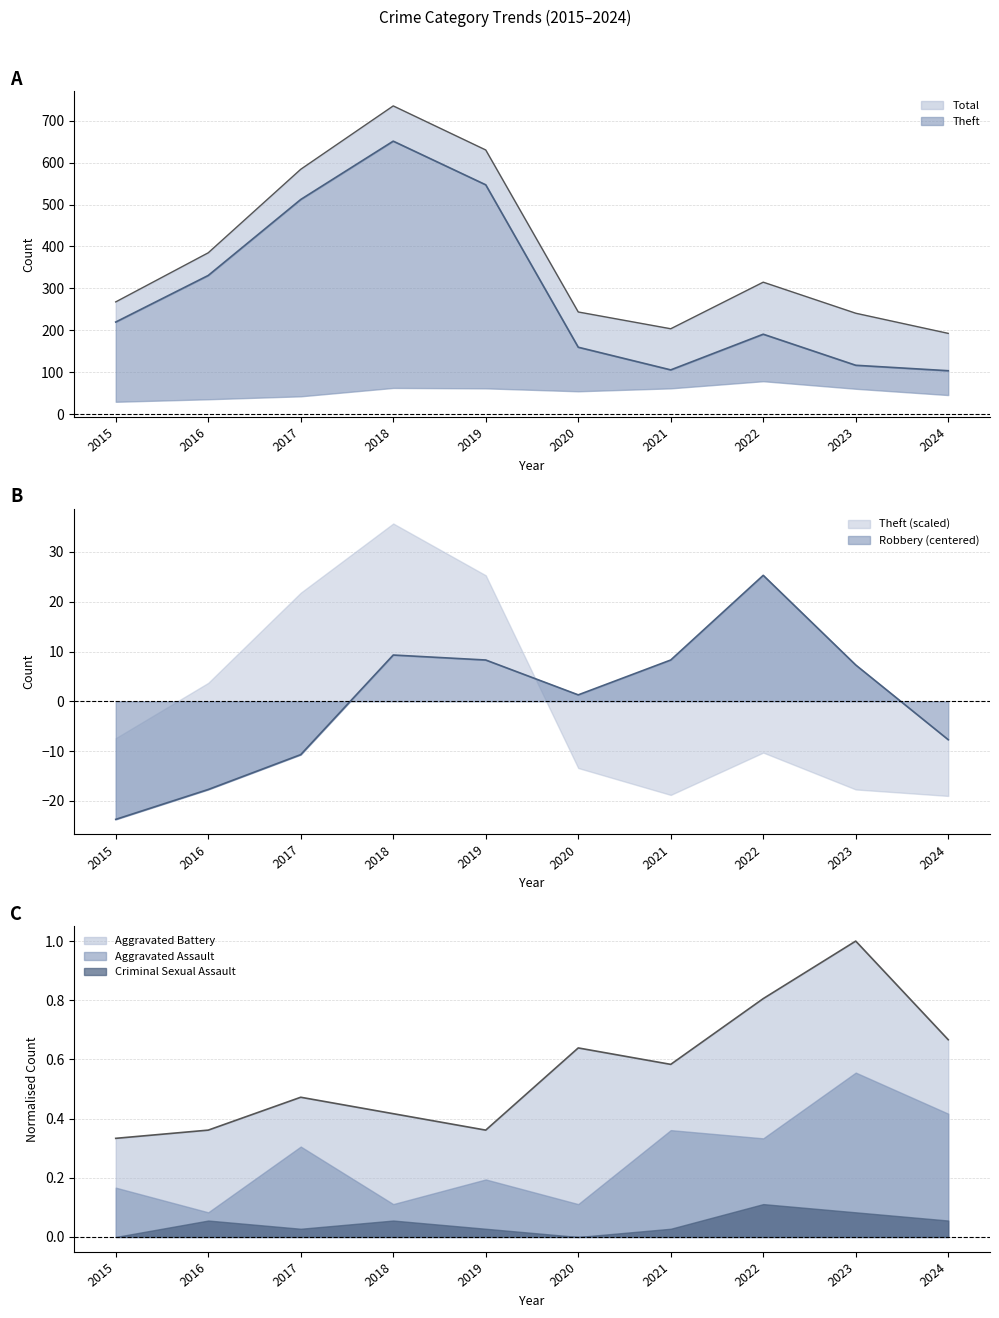

What is the difference between the highest and lowest values at 2024?

200.7